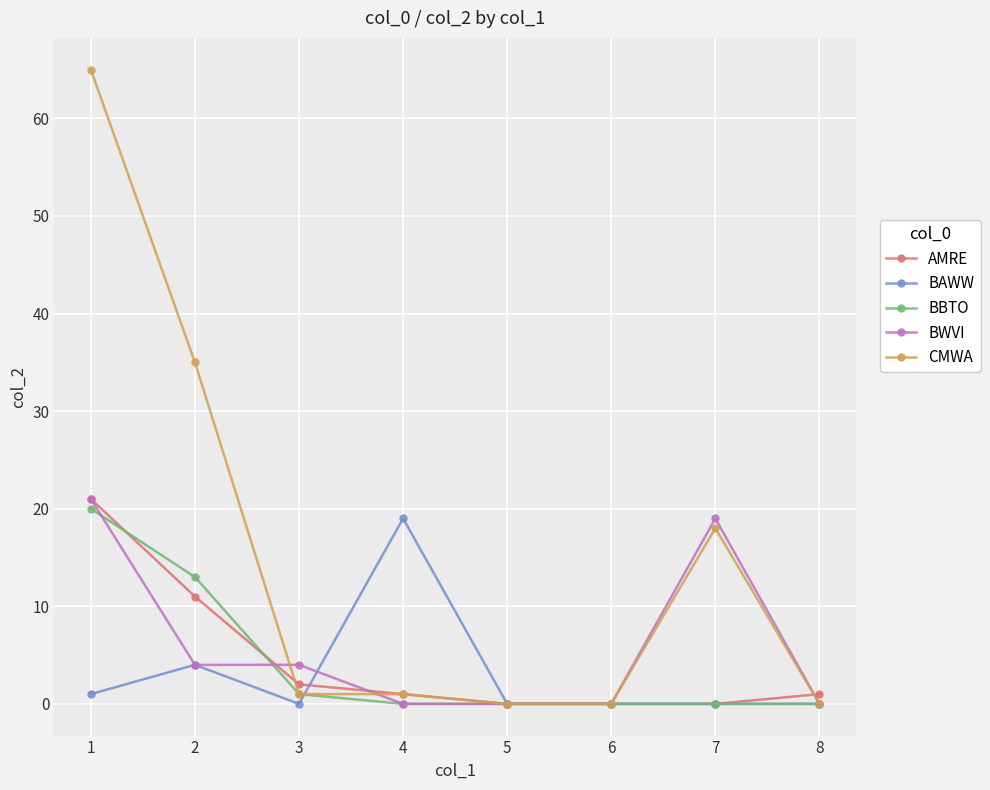

Which series has the largest total across all categories?

CMWA